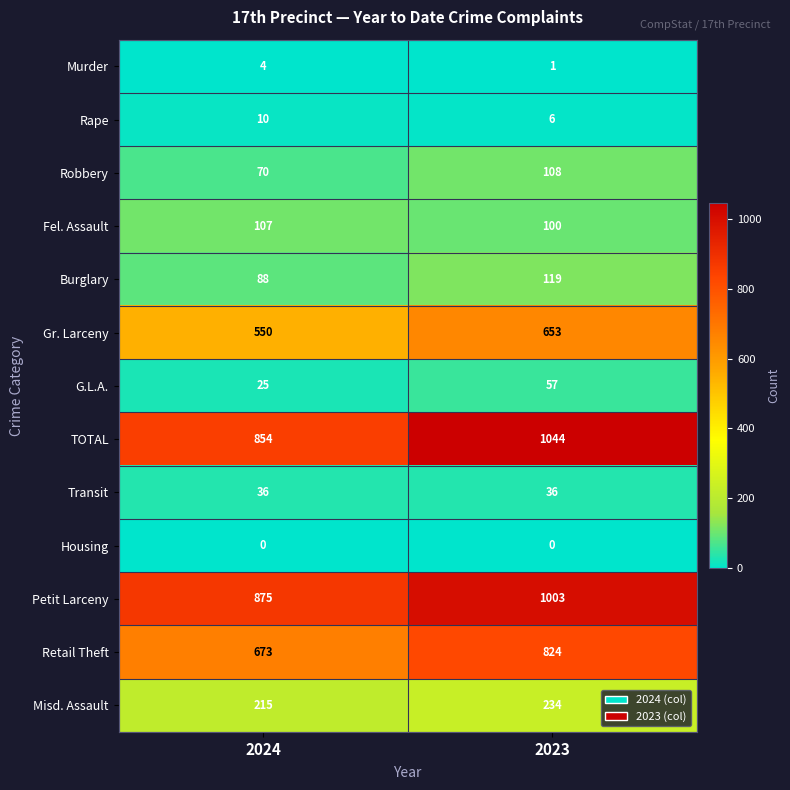

At 2024, list the series in order from largest to smallest.

Petit Larceny, TOTAL, Retail Theft, Gr. Larceny, Misd. Assault, Fel. Assault, Burglary, Robbery, Transit, G.L.A., Rape, Murder, Housing